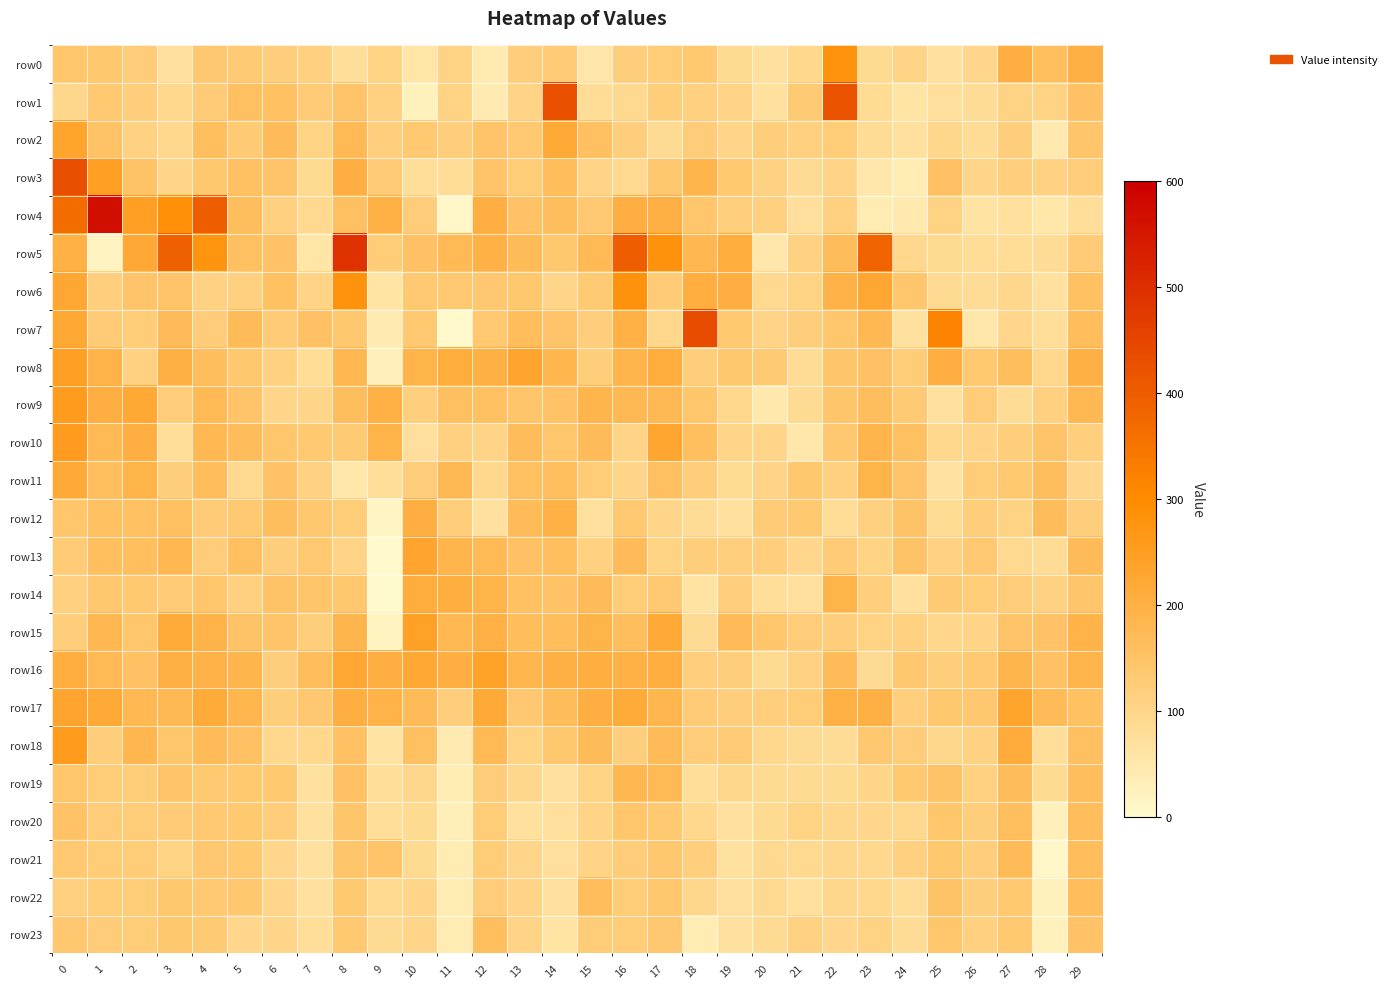

Reading left to right, what are all the values shown in this chart?

row0: 0=142.2	1=139.5	2=122.1	3=73.8	4=137.9	5=130.5	6=118.1	7=113.7	8=75.8	9=106.0	10=57.2	11=107.4	12=42.9	13=119.1	14=128.7	15=55.1	16=118.2	17=125.2	18=135.7	19=86.9	20=69.4	21=92.0	22=279.4	23=89.0	24=102.5	25=71.9	26=97.7	27=201.8	28=159.5	29=200.6
row1: 0=95.0	1=132.0	2=119.4	3=91.4	4=127.9	5=158.3	6=155.6	7=127.0	8=146.1	9=111.9	10=24.7	11=107.4	12=40.9	13=105.4	14=424.5	15=79.5	16=89.2	17=120.7	18=112.5	19=105.5	20=67.9	21=129.6	22=417.3	23=82.1	24=58.9	25=73.2	26=81.4	27=105.9	28=106.7	29=152.4
row2: 0=234.3	1=148.2	2=107.9	3=92.4	4=159.7	5=130.1	6=169.5	7=107.4	8=173.6	9=116.7	10=131.7	11=119.1	12=146.2	13=135.4	14=218.7	15=159.1	16=119.2	17=86.7	18=124.2	19=98.9	20=120.3	21=113.9	22=124.5	23=80.5	24=70.7	25=95.3	26=81.7	27=118.7	28=45.7	29=145.1
row3: 0=430.8	1=244.8	2=149.6	3=98.7	4=140.1	5=152.6	6=145.4	7=86.8	8=203.1	9=128.4	10=75.8	11=77.8	12=146.7	13=125.7	14=166.0	15=103.2	16=89.8	17=136.5	18=188.8	19=134.0	20=108.3	21=86.3	22=102.4	23=51.6	24=36.7	25=152.8	26=99.7	27=117.0	28=110.0	29=122.3
row4: 0=367.1	1=565.2	2=245.2	3=286.3	4=400.2	5=162.5	6=114.0	7=90.8	8=157.8	9=197.6	10=123.0	11=8.7	12=202.3	13=151.6	14=162.1	15=133.8	16=204.2	17=199.6	18=141.1	19=116.6	20=113.1	21=74.7	22=112.2	23=39.1	24=45.9	25=106.8	26=62.9	27=72.3	28=53.7	29=77.1
row5: 0=197.7	1=17.2	2=222.2	3=390.7	4=278.3	5=158.3	6=150.4	7=58.3	8=492.0	9=126.5	10=152.6	11=175.6	12=198.6	13=171.3	14=138.9	15=175.7	16=399.8	17=283.1	18=182.3	19=210.5	20=51.0	21=109.0	22=167.0	23=384.4	24=92.5	25=87.5	26=78.2	27=78.3	28=80.6	29=127.0
row6: 0=225.3	1=116.4	2=146.4	3=147.0	4=108.4	5=113.8	6=156.8	7=104.3	8=280.5	9=59.1	10=133.0	11=134.6	12=136.3	13=138.9	14=99.2	15=129.4	16=281.4	17=127.0	18=207.7	19=205.9	20=90.3	21=106.0	22=196.1	23=227.0	24=142.5	25=86.1	26=80.1	27=94.6	28=65.8	29=154.9
row7: 0=223.9	1=126.8	2=125.7	3=171.0	4=124.0	5=172.0	6=127.2	7=154.1	8=139.5	9=39.9	10=134.0	11=4.0	12=134.4	13=165.6	14=146.2	15=118.0	16=197.3	17=92.8	18=434.8	19=134.4	20=104.5	21=117.3	22=142.6	23=180.4	24=66.1	25=316.4	26=53.3	27=96.4	28=77.2	29=165.8
row8: 0=246.8	1=193.0	2=110.9	3=199.9	4=162.0	5=140.3	6=111.3	7=79.6	8=182.3	9=27.0	10=191.8	11=209.6	12=200.3	13=231.2	14=182.9	15=121.1	16=187.6	17=209.7	18=121.3	19=139.6	20=128.9	21=82.0	22=144.4	23=153.6	24=124.4	25=206.1	26=134.6	27=162.1	28=91.5	29=200.3
row9: 0=257.4	1=202.4	2=223.4	3=122.1	4=174.4	5=146.9	6=100.7	7=99.2	8=163.1	9=198.6	10=114.9	11=157.9	12=155.2	13=145.1	14=150.6	15=188.6	16=176.3	17=176.0	18=141.5	19=92.9	20=48.0	21=86.1	22=143.1	23=163.6	24=130.6	25=71.3	26=123.8	27=80.8	28=112.7	29=180.0
row10: 0=254.6	1=173.9	2=205.5	3=76.9	4=178.6	5=167.0	6=141.8	7=132.8	8=130.7	9=191.7	10=74.4	11=113.2	12=102.3	13=168.2	14=140.9	15=170.7	16=104.6	17=228.7	18=161.6	19=99.3	20=99.9	21=52.7	22=137.9	23=189.3	24=158.0	25=92.1	26=105.2	27=121.2	28=145.7	29=116.6
row11: 0=219.1	1=159.5	2=190.8	3=121.3	4=165.1	5=89.2	6=150.4	7=109.8	8=53.9	9=76.4	10=123.6	11=177.8	12=93.6	13=157.8	14=160.5	15=124.9	16=99.7	17=157.5	18=121.1	19=83.6	20=102.0	21=140.0	22=113.6	23=190.3	24=146.5	25=63.8	26=126.0	27=133.7	28=163.6	29=97.5
row12: 0=141.6	1=156.7	2=157.0	3=158.0	4=126.7	5=133.4	6=162.4	7=137.6	8=124.3	9=14.3	10=202.4	11=120.3	12=70.2	13=172.7	14=198.7	15=72.5	16=134.4	17=99.9	18=79.8	19=72.3	20=127.7	21=133.3	22=78.0	23=114.8	24=148.3	25=83.1	26=120.5	27=107.2	28=166.7	29=117.9
row13: 0=128.9	1=160.8	2=159.6	3=181.4	4=122.4	5=157.5	6=118.3	7=132.9	8=102.2	9=4.2	10=230.1	11=188.5	12=175.1	13=152.5	14=161.1	15=110.9	16=169.0	17=106.3	18=121.2	19=116.2	20=115.8	21=97.6	22=128.8	23=106.9	24=148.4	25=108.8	26=134.6	27=91.2	28=81.7	29=171.6
row14: 0=113.5	1=135.9	2=134.1	3=128.6	4=141.7	5=114.5	6=148.2	7=143.3	8=138.7	9=0.7	10=210.2	11=207.6	12=191.4	13=156.2	14=150.9	15=170.1	16=125.2	17=132.1	18=61.8	19=116.9	20=76.7	21=73.9	22=191.2	23=115.8	24=70.7	25=129.5	26=125.6	27=122.9	28=108.7	29=144.4
row15: 0=120.2	1=180.8	2=143.0	3=214.0	4=192.4	5=149.4	6=145.8	7=119.5	8=186.7	9=21.0	10=242.5	11=180.5	12=198.8	13=164.9	14=165.3	15=191.3	16=162.6	17=218.9	18=84.4	19=173.0	20=141.9	21=123.6	22=120.9	23=106.8	24=111.6	25=97.0	26=103.8	27=145.8	28=152.1	29=192.2
row16: 0=207.8	1=174.9	2=154.6	3=201.5	4=196.6	5=186.1	6=118.3	7=165.6	8=226.3	9=204.6	10=222.7	11=205.7	12=241.4	13=183.2	14=201.3	15=207.8	16=198.0	17=207.0	18=115.7	19=120.0	20=88.1	21=109.9	22=171.6	23=85.3	24=138.0	25=121.3	26=133.1	27=187.3	28=152.4	29=188.2
row17: 0=231.2	1=218.3	2=179.5	3=177.2	4=213.9	5=183.1	6=120.6	7=138.2	8=204.1	9=193.0	10=172.4	11=119.1	12=218.2	13=137.8	14=166.8	15=203.1	16=214.8	17=183.9	18=127.2	19=117.9	20=116.8	21=125.6	22=199.1	23=199.8	24=115.7	25=140.4	26=136.9	27=234.0	28=172.3	29=154.9
row18: 0=257.2	1=119.8	2=185.0	3=142.0	4=173.4	5=153.8	6=92.8	7=92.2	8=152.7	9=63.2	10=158.0	11=42.0	12=173.6	13=107.1	14=138.4	15=173.3	16=119.1	17=172.4	18=124.2	19=127.8	20=92.3	21=86.3	22=80.3	23=138.2	24=122.1	25=95.2	26=108.4	27=212.8	28=77.0	29=157.6
row19: 0=141.9	1=124.3	2=125.0	3=146.5	4=131.8	5=131.8	6=131.9	7=66.6	8=152.4	9=75.4	10=93.9	11=37.2	12=122.7	13=95.1	14=74.9	15=106.5	16=181.1	17=175.2	18=76.8	19=93.8	20=84.5	21=86.7	22=88.9	23=99.4	24=134.6	25=147.9	26=111.3	27=167.2	28=88.9	29=162.0
row20: 0=151.4	1=123.3	2=124.7	3=128.4	4=134.6	5=132.9	6=123.9	7=65.7	8=144.1	9=76.1	10=87.5	11=31.1	12=125.5	13=72.2	14=74.6	15=104.4	16=141.2	17=133.6	18=93.6	19=68.3	20=87.2	21=107.1	22=95.0	23=97.3	24=92.4	25=141.9	26=120.9	27=161.4	28=26.8	29=165.6
row21: 0=134.4	1=126.3	2=125.4	3=107.6	4=137.1	5=133.5	6=97.6	7=66.7	8=145.3	9=146.7	10=88.8	11=38.0	12=125.4	13=100.7	14=73.7	15=103.3	16=122.3	17=137.1	18=116.5	19=67.7	20=89.2	21=89.1	22=95.2	23=93.5	24=114.1	25=140.0	26=118.6	27=171.4	28=8.2	29=165.1
row22: 0=112.9	1=124.2	2=126.0	3=138.5	4=134.1	5=138.1	6=97.8	7=68.3	8=131.6	9=89.7	10=98.9	11=37.8	12=123.5	13=103.2	14=68.3	15=164.8	16=125.6	17=140.3	18=95.5	19=73.4	20=91.3	21=71.1	22=95.5	23=91.9	24=79.4	25=148.4	26=119.2	27=133.6	28=24.0	29=166.0
row23: 0=138.0	1=122.7	2=126.5	3=139.2	4=130.6	5=97.5	6=98.8	7=77.0	8=134.6	9=85.1	10=99.3	11=39.1	12=160.9	13=104.3	14=59.3	15=125.8	16=124.7	17=138.2	18=39.5	19=66.8	20=86.1	21=108.6	22=98.1	23=107.3	24=81.3	25=142.9	26=114.6	27=134.4	28=25.0	29=152.0